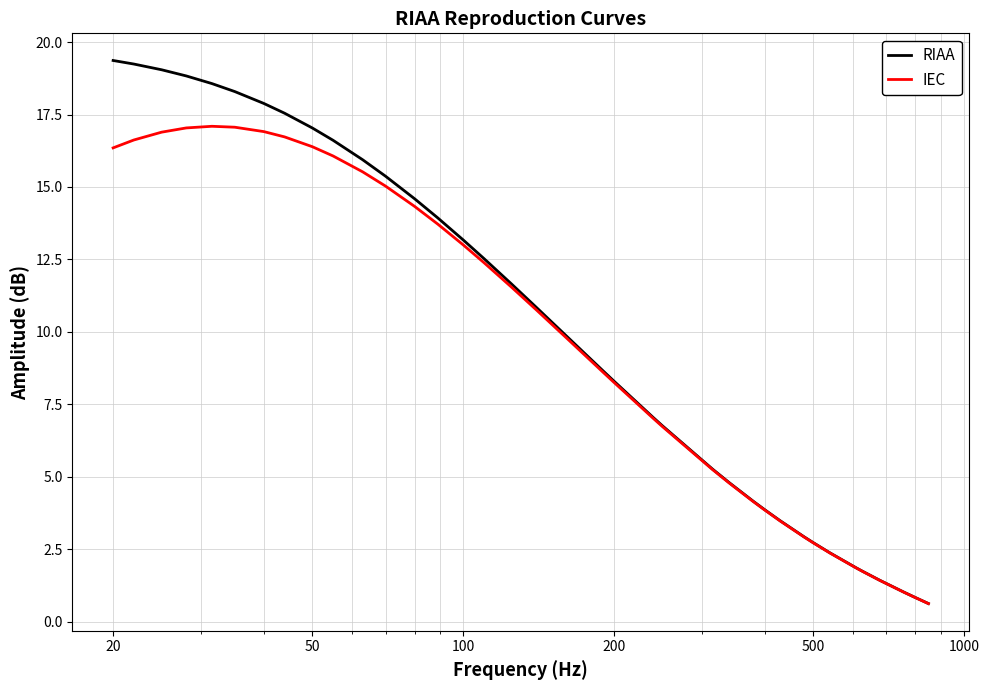

List the series in order of their peak value, highest first.

RIAA, IEC